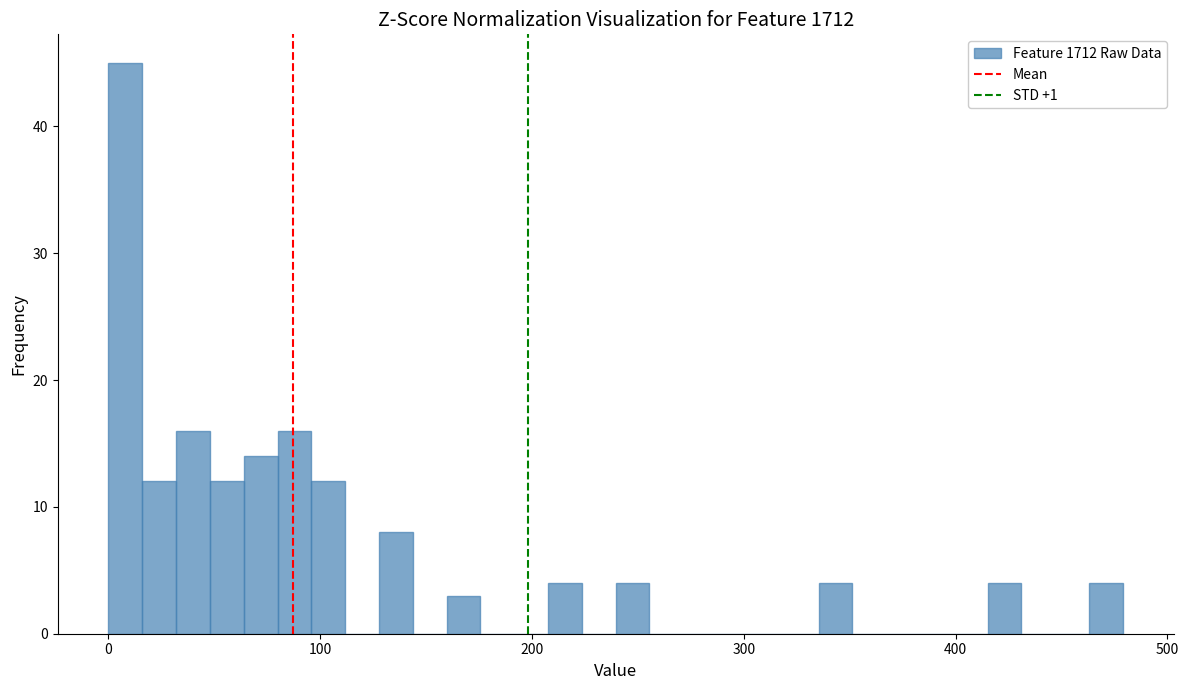

Around what value on the x-axis is the tallest bar? Give the approximate position of its centre, as read against the axis.

10